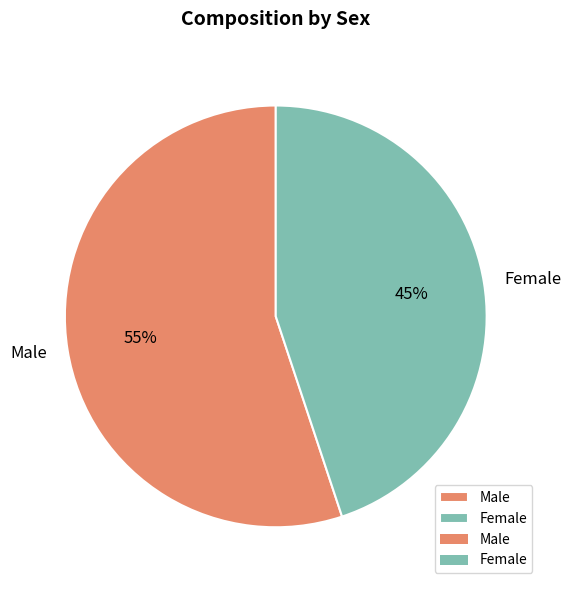

Which slice represents more than half of the pie?

Male